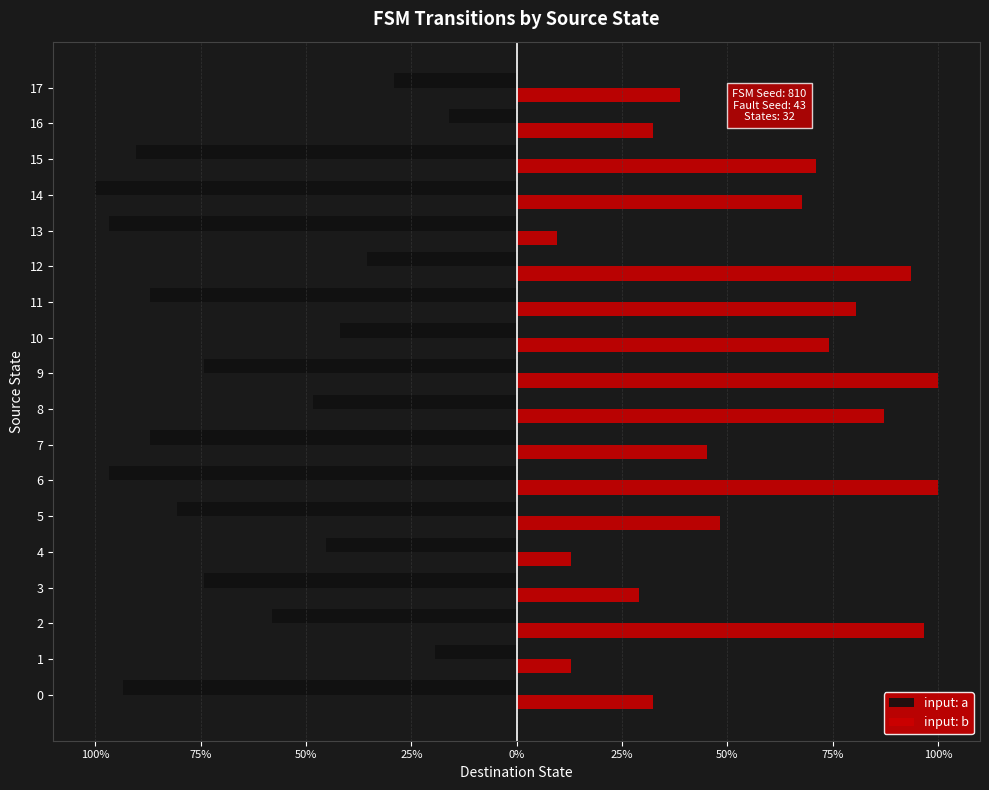

True or false: input: a has a value of -35.5 at 12.

True